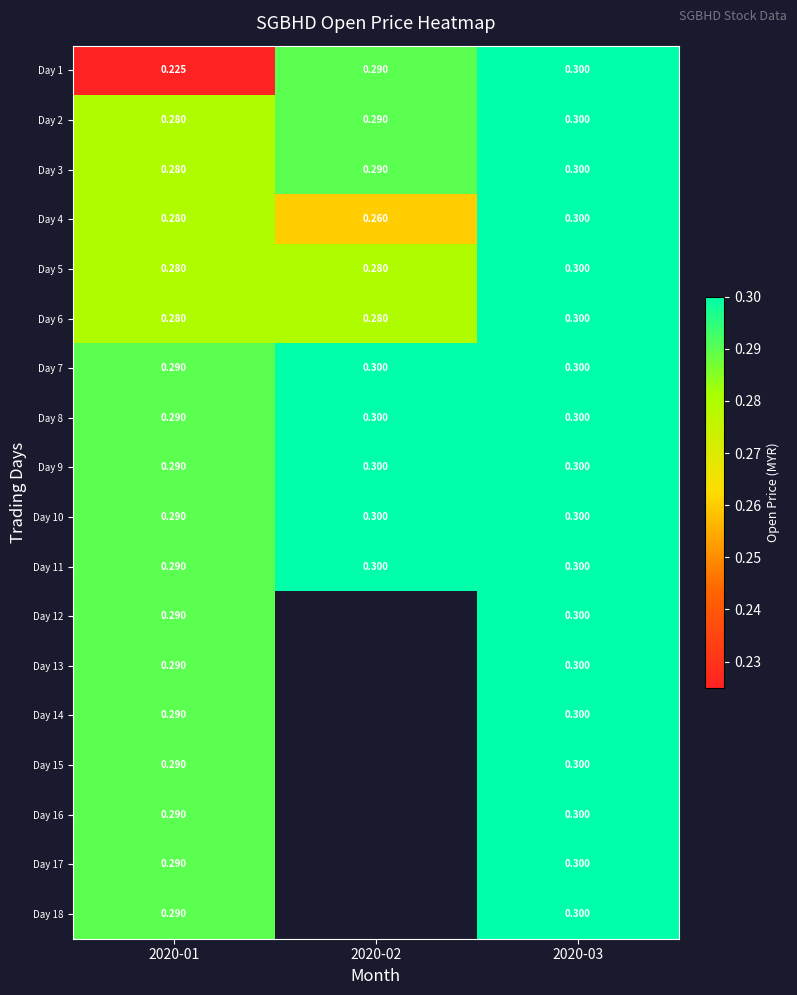

The Day 7 series shows 0.3 at 2020-03. True or false?

True